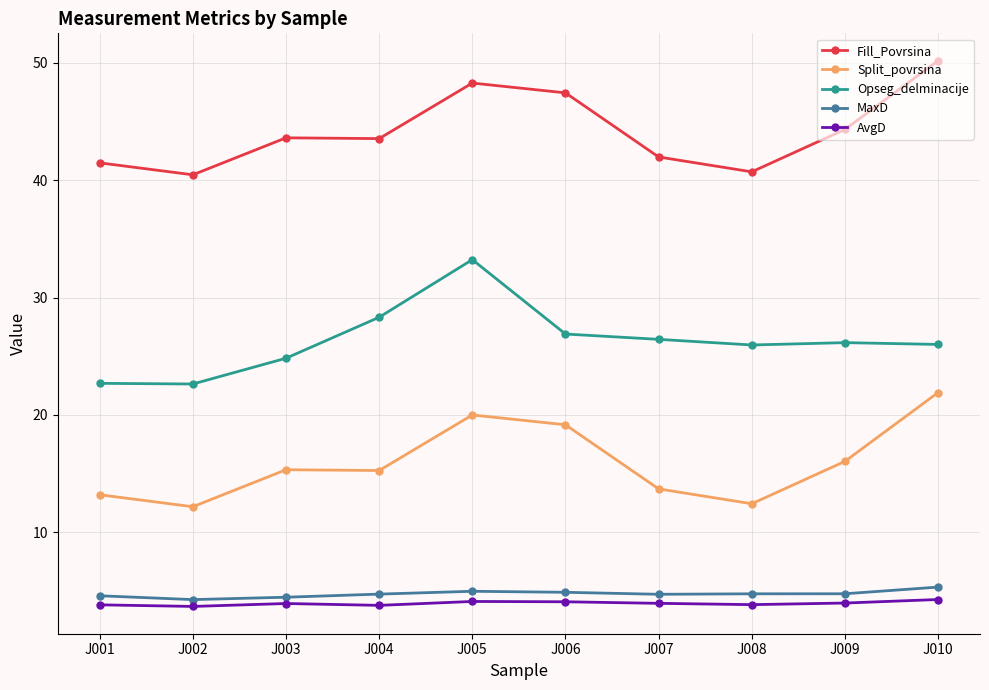

At which category does Opseg_delminacije reach its first local peak?

J005